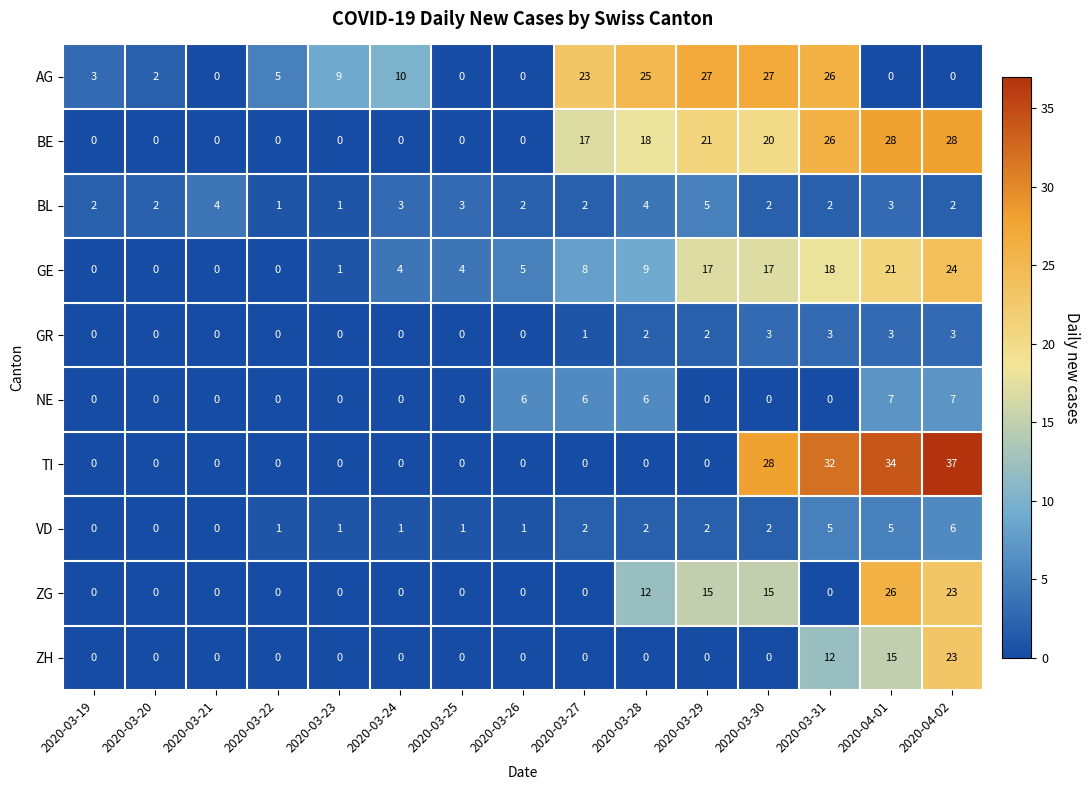

Which series has the largest range (max minus min)?

TI